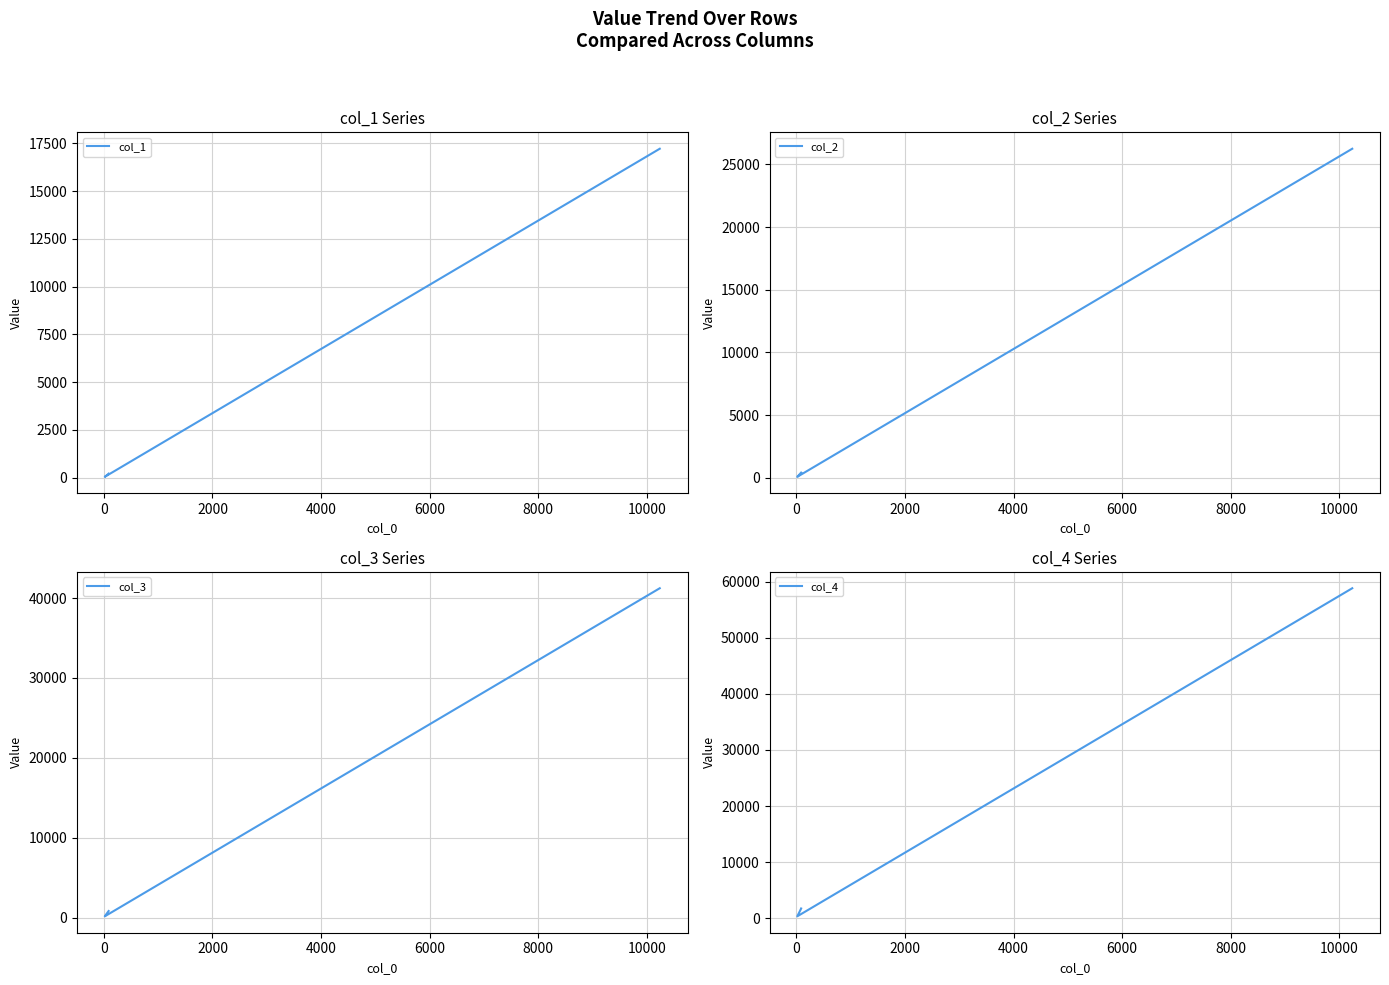

True or false: col_4 and col_2 intersect in this chart.

False